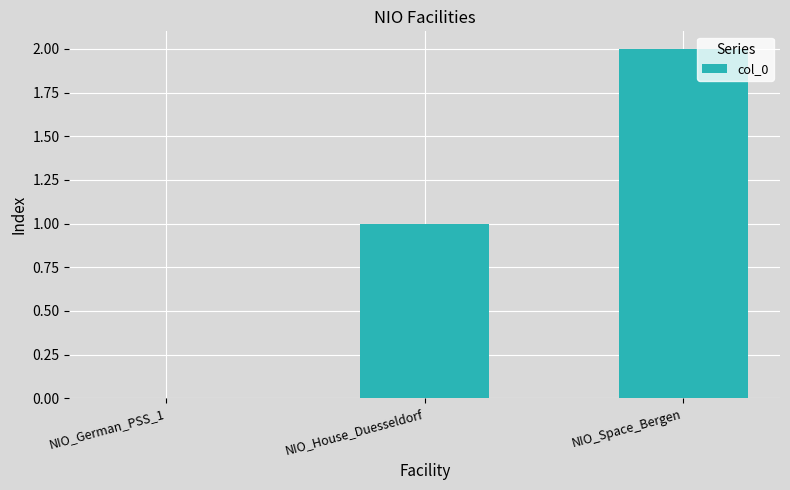

True or false: the data shows 2 at NIO_Space_Bergen.

True